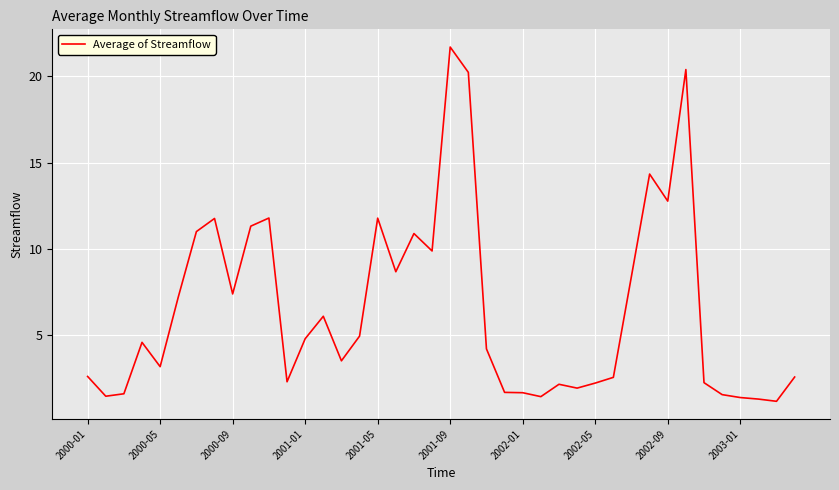

What is the maximum value shown in the chart?

21.7